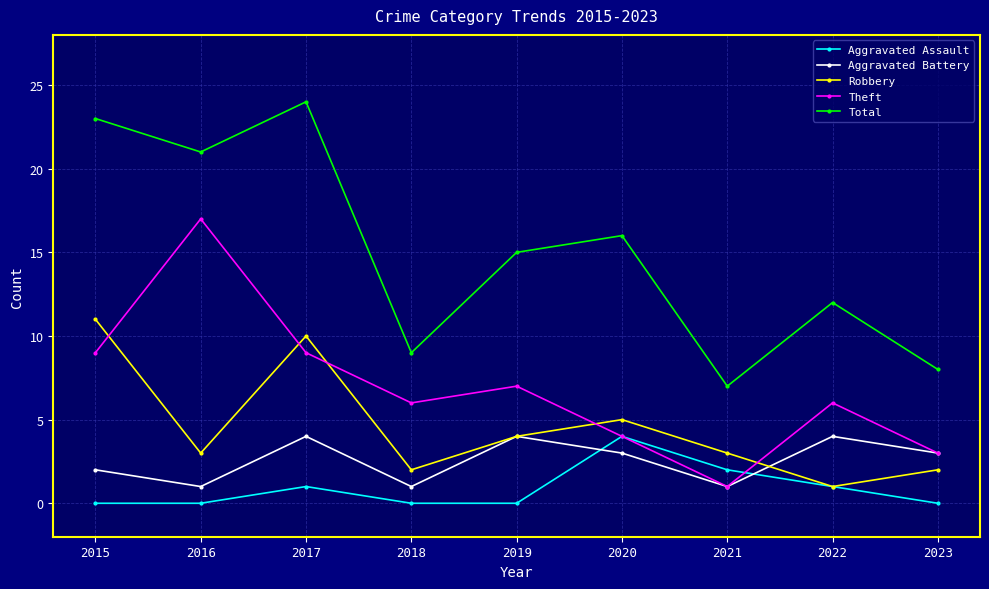

Between 2015 and 2022, which series saw the biggest shift?

Total